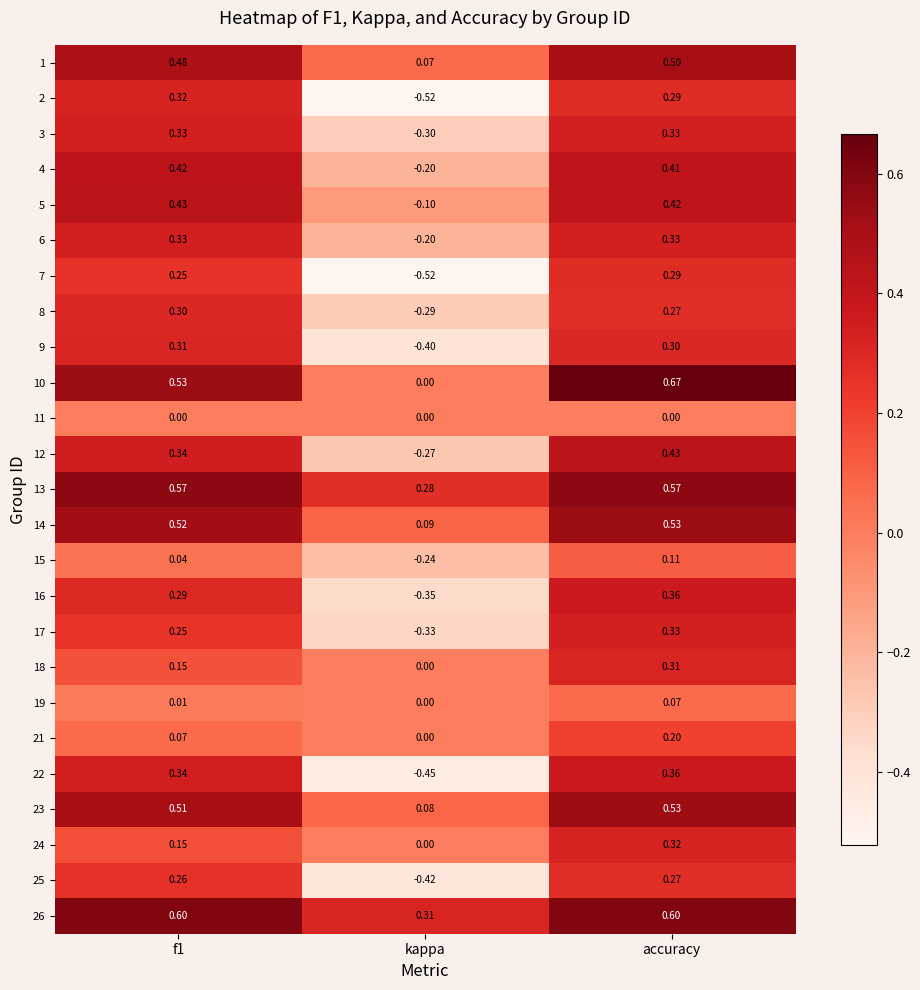

How many distinct data groups are displayed?

25